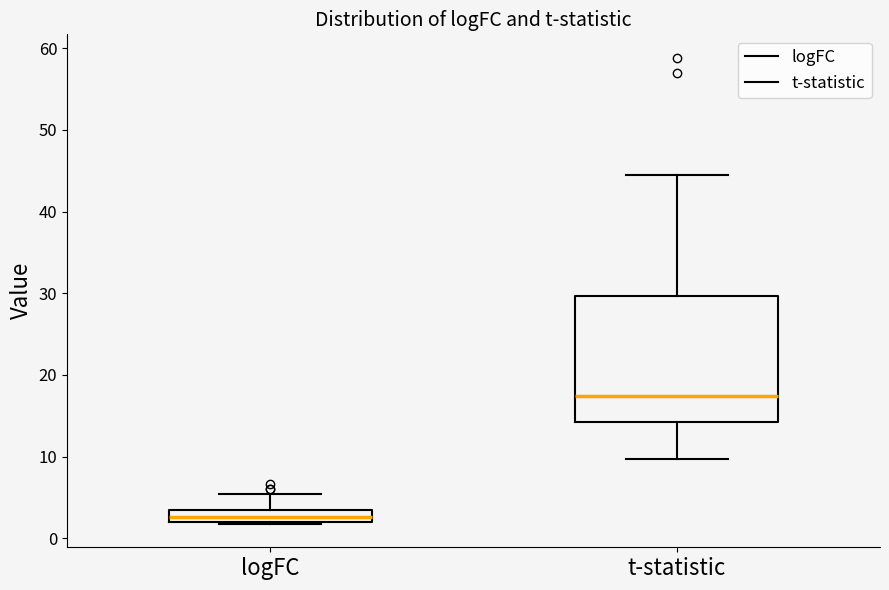

Where does the upper whisker of the box for t-statistic end on the y-axis? The values are not printed on the chart, so give them approximately, as read against the axis.

44